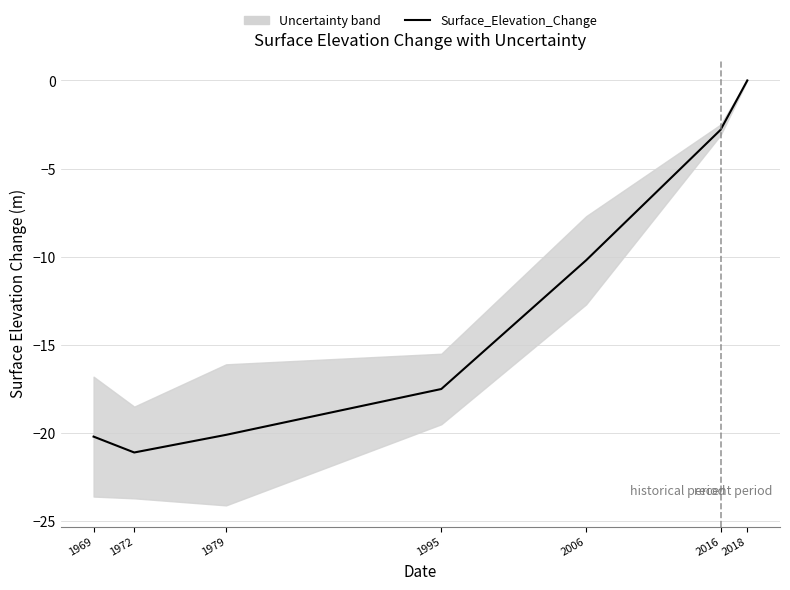

True or false: the data shows -12.1 at 1995.

False